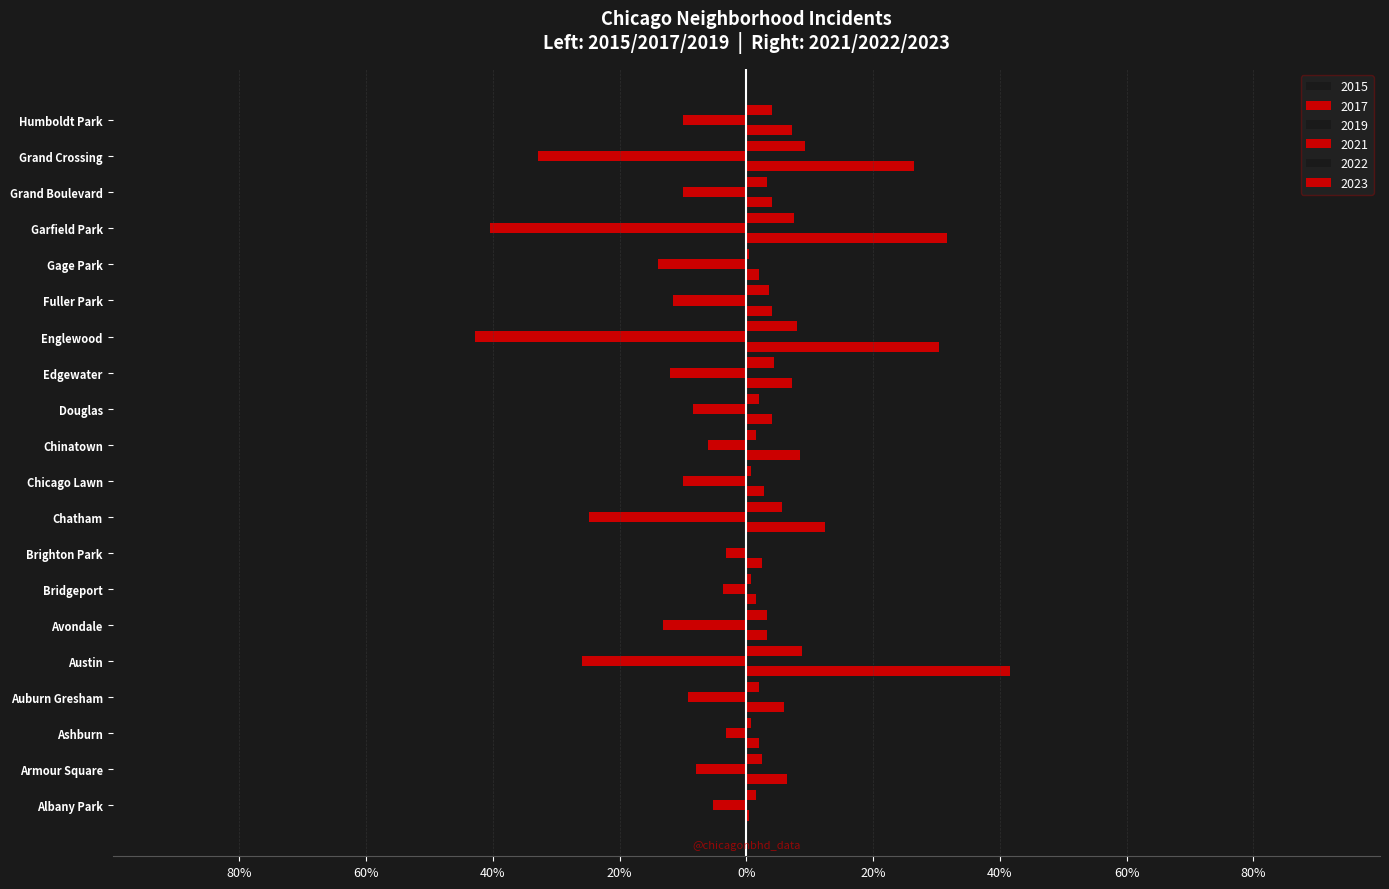

What position from the right is Fuller Park?

6